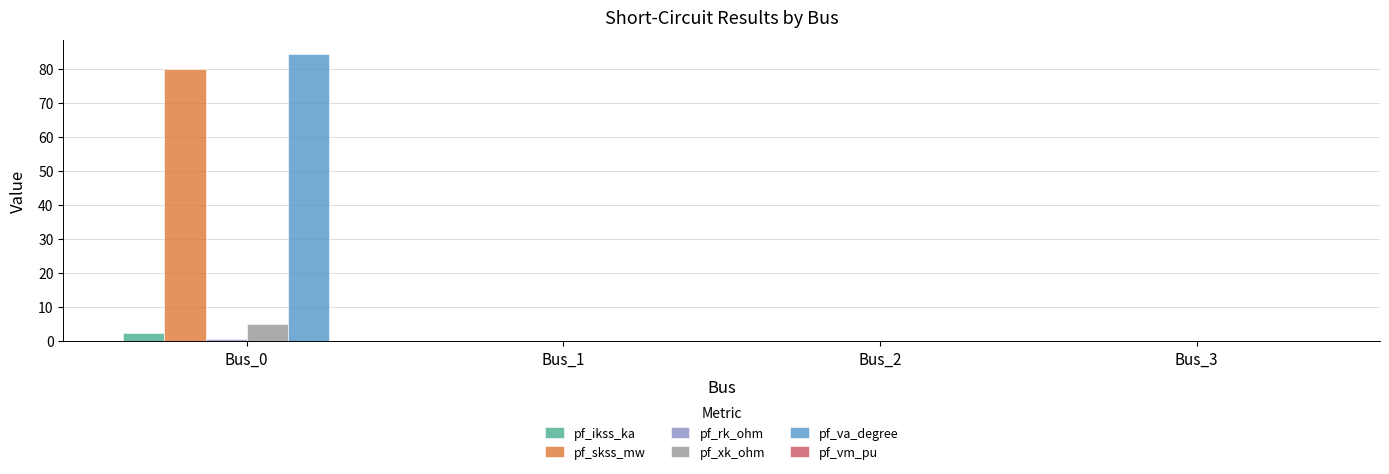

The value of pf_xk_ohm at Bus_1 is 0.0. True or false?

True